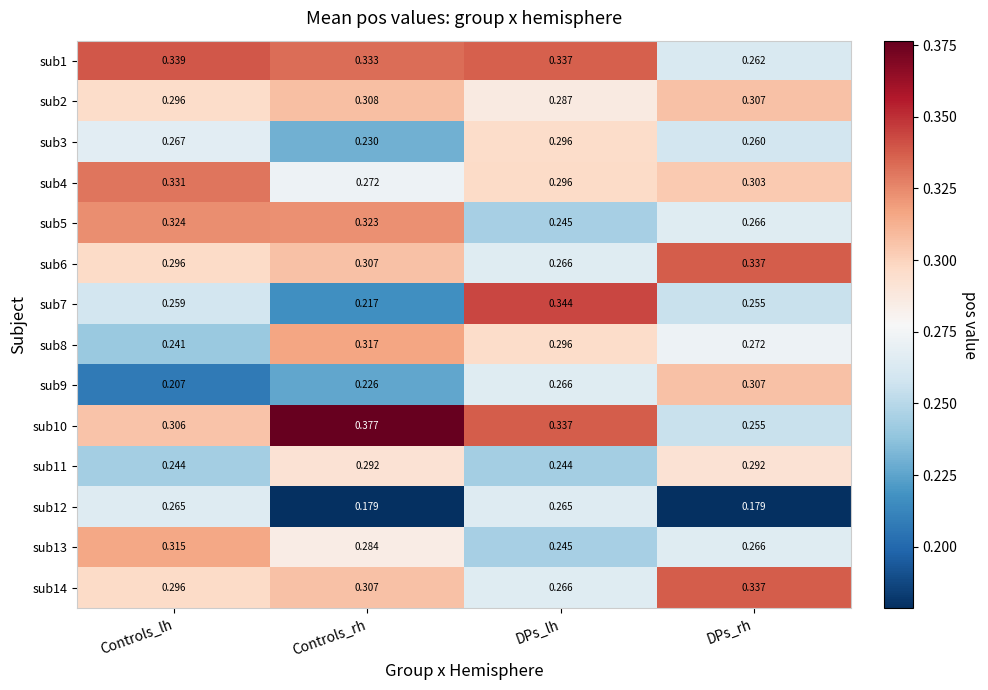

At which category is the sum across all series the highest?

DPs_lh